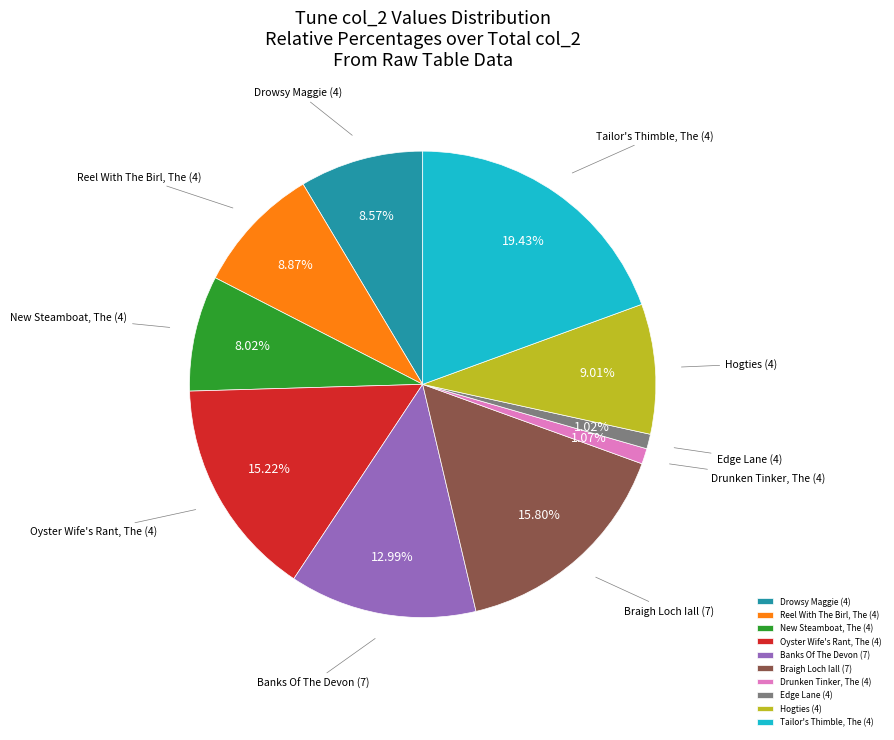

Count the number of slices in the pie.

10